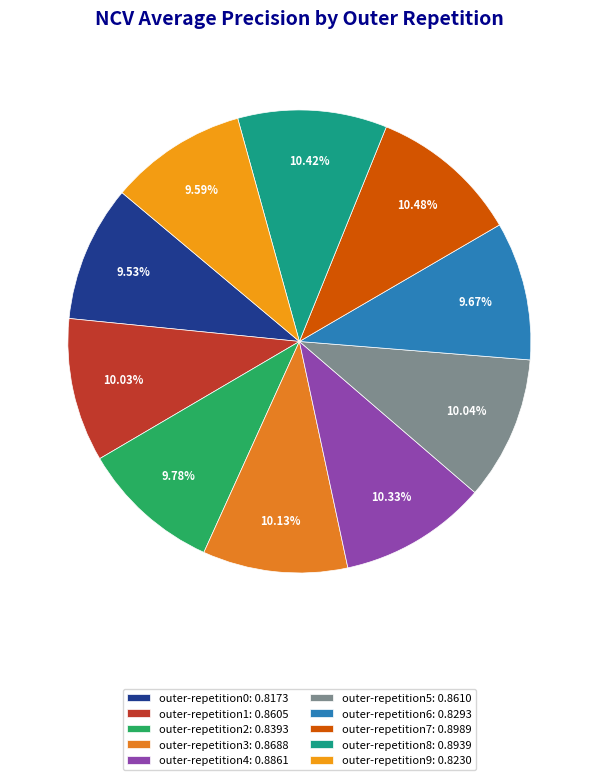

To the nearest percent, what is the average slice percentage?

10%